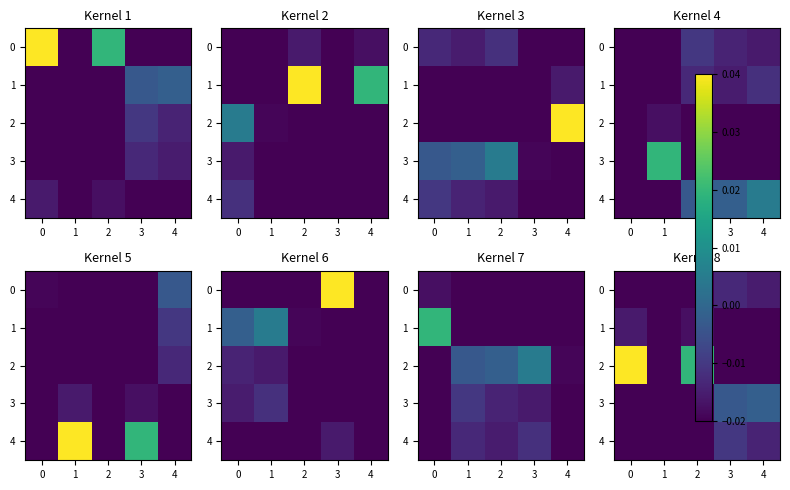

Is the value of 4 at 3 greater than the value of 1 at 1?

Yes